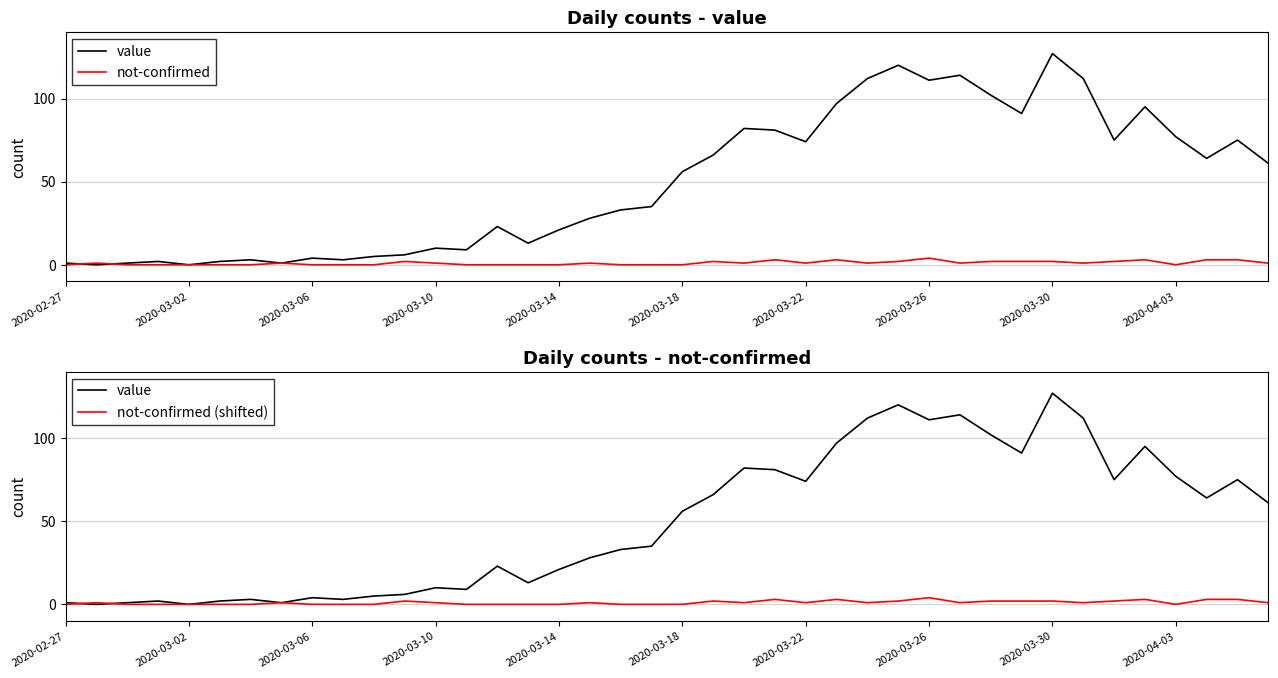

The not-confirmed series shows 0 at 10. True or false?

True